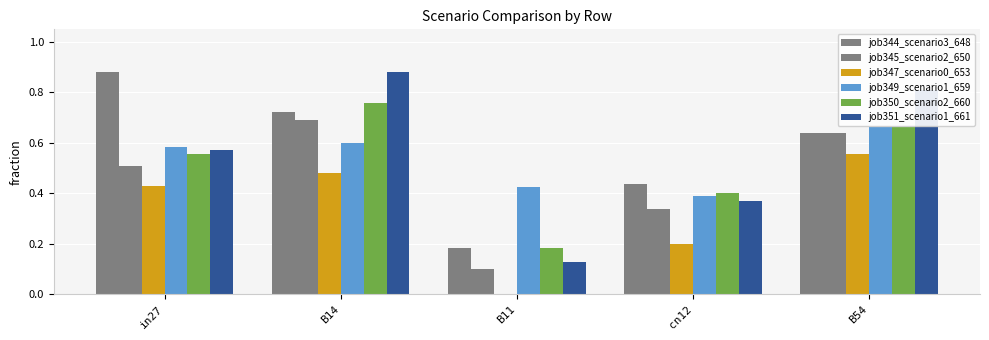

What is the minimum value for job351_scenario1_661?

0.1